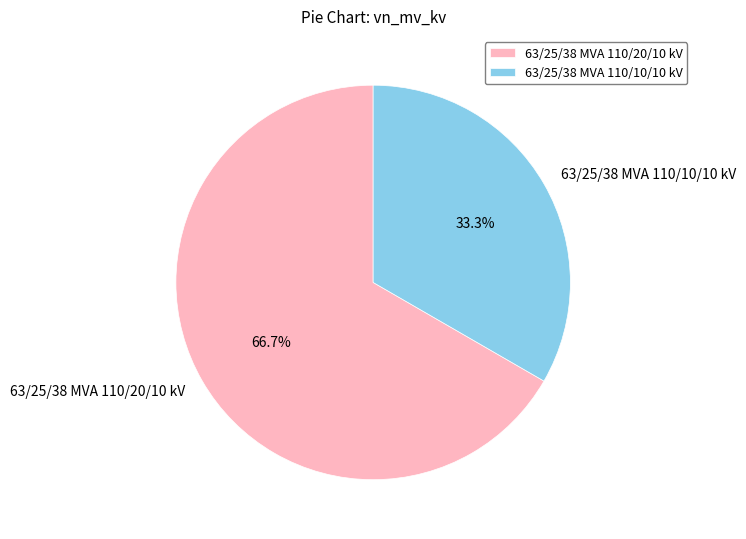

To the nearest percent, what portion does 63/25/38 MVA 110/10/10 kV represent?

33%